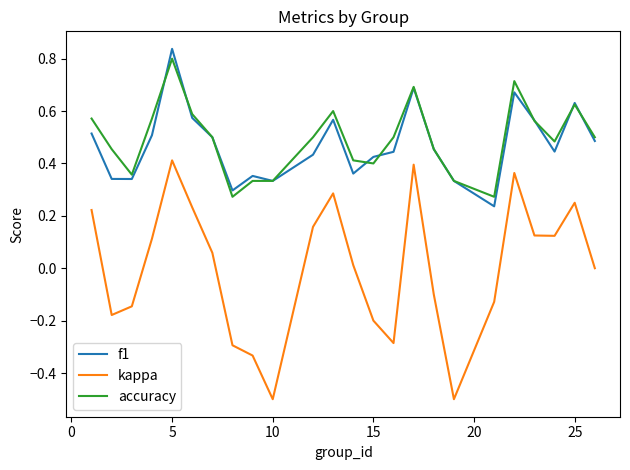

Which series has the largest total across all categories?

accuracy